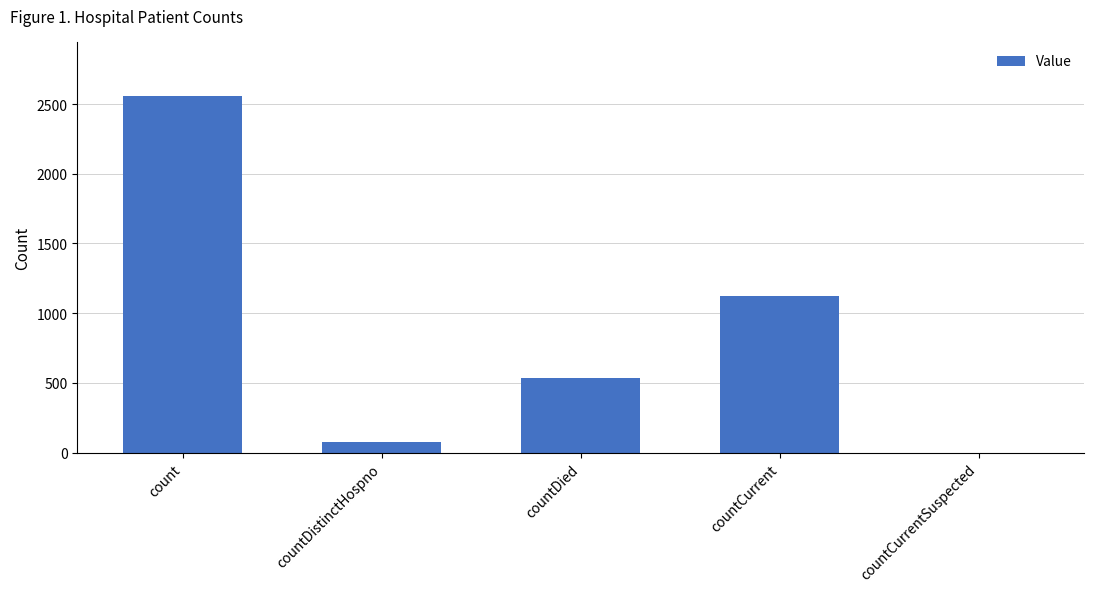

What is the change in value from count to countDied?

-2028